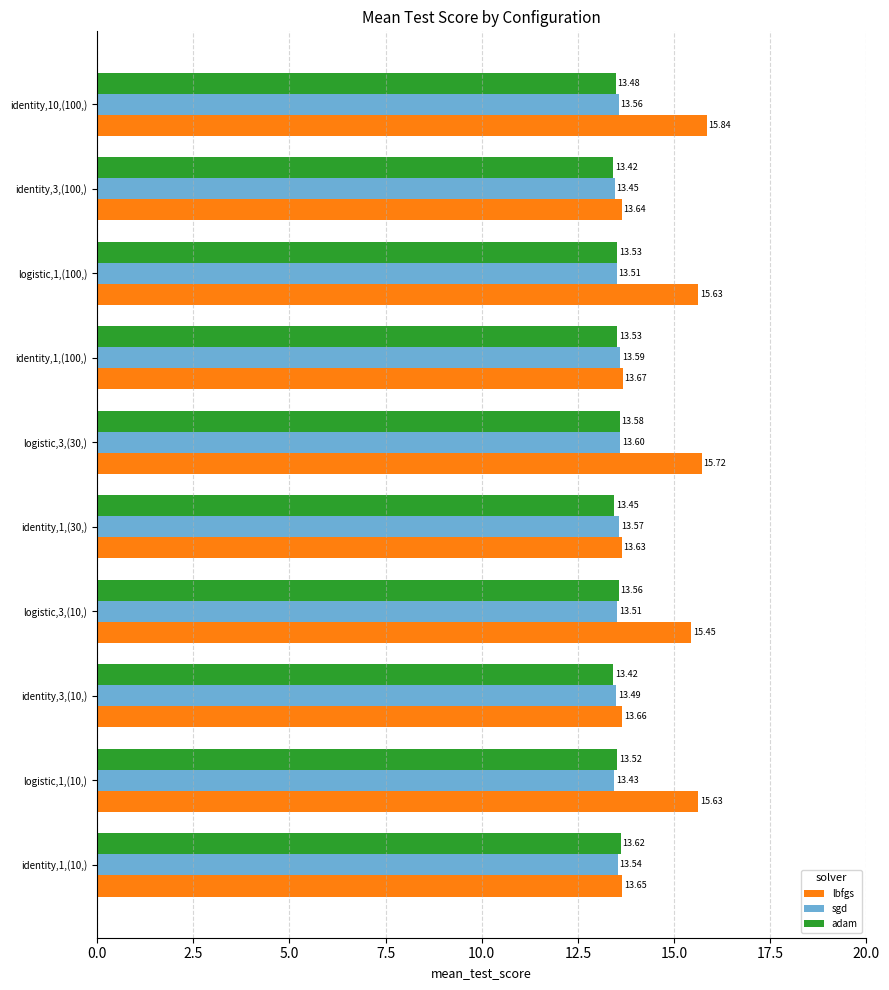

Which series changed the most between identity,1,(10,) and identity,3,(10,)?

adam